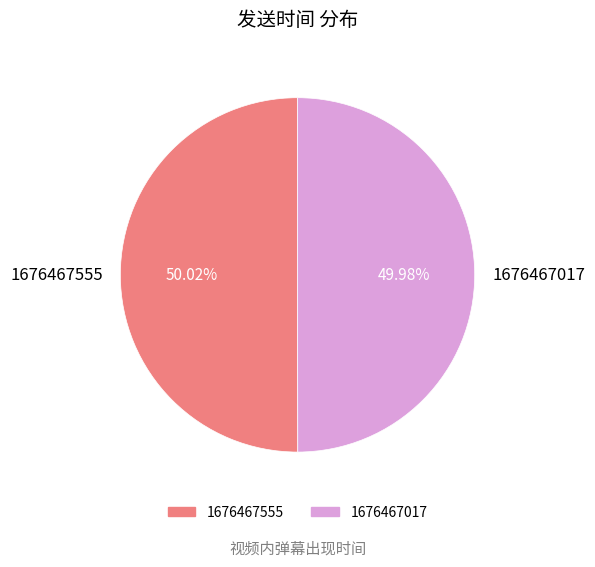

What is the ratio of the value at 1676467555 to the value at 1676467017?

1.0